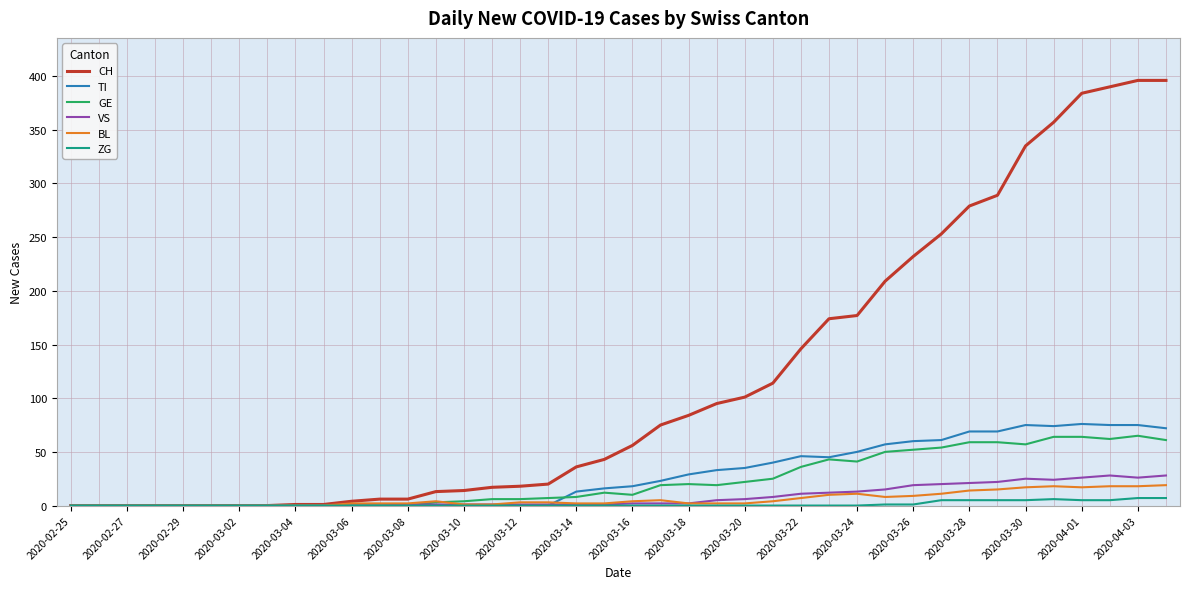

Which series has the largest range (max minus min)?

CH